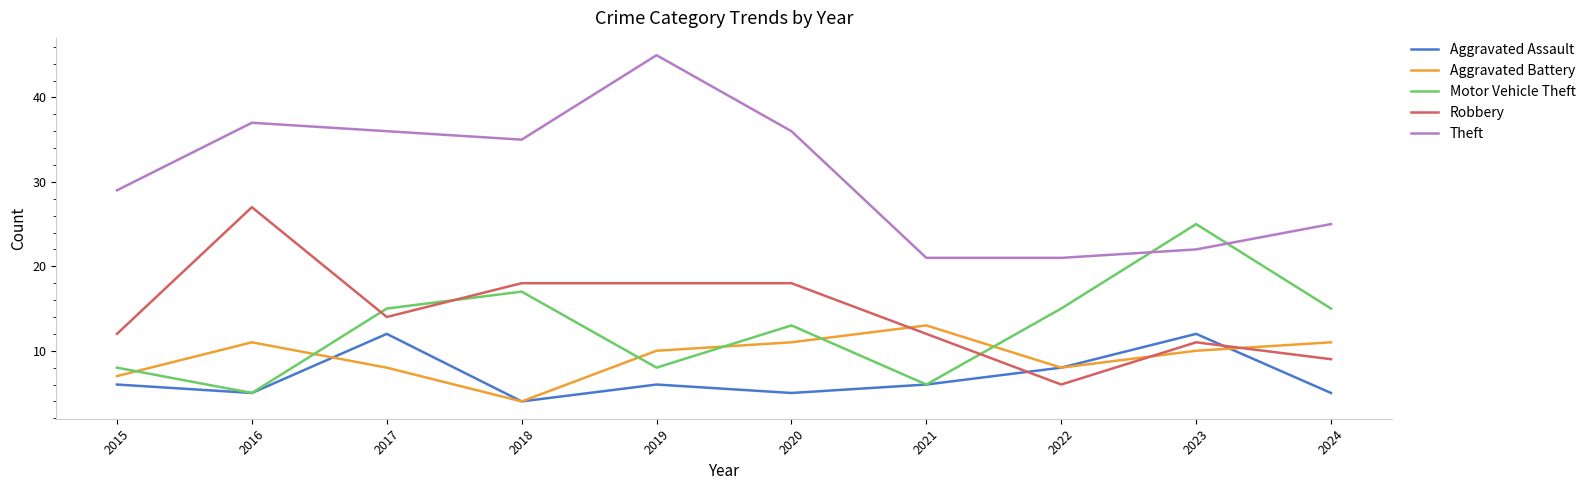

What is the greatest value displayed?

45